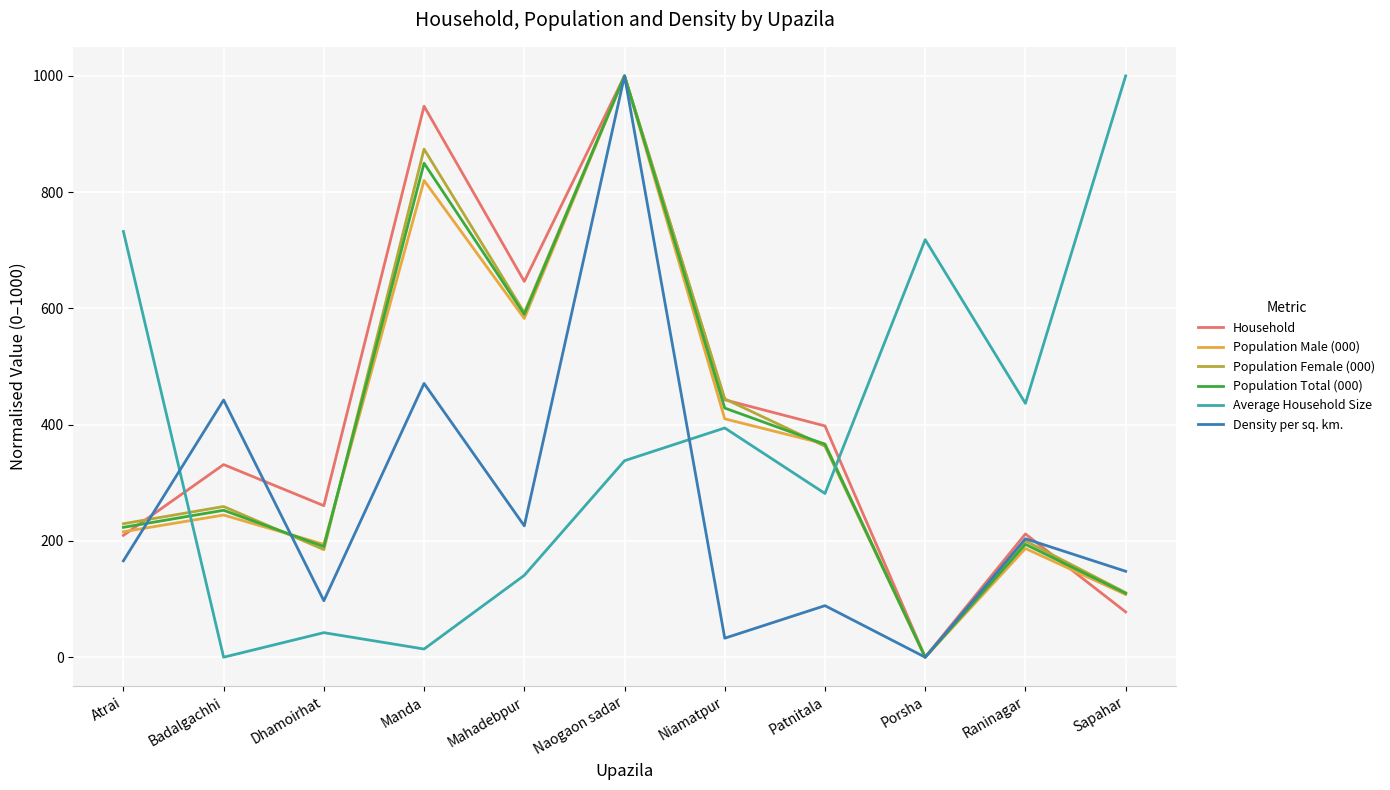

The Population Male (000) series shows 1603.7 at Naogaon sadar. True or false?

False